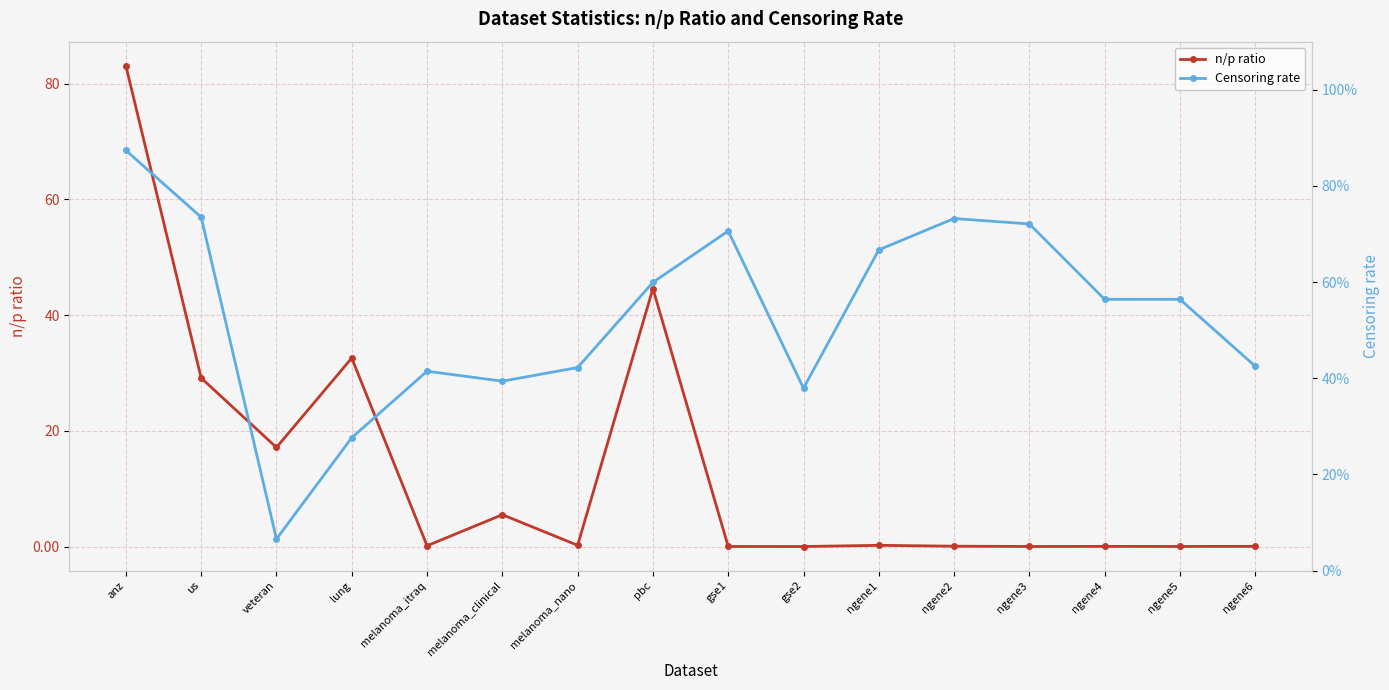

Does the chart display data point markers on the line(s)?

Yes